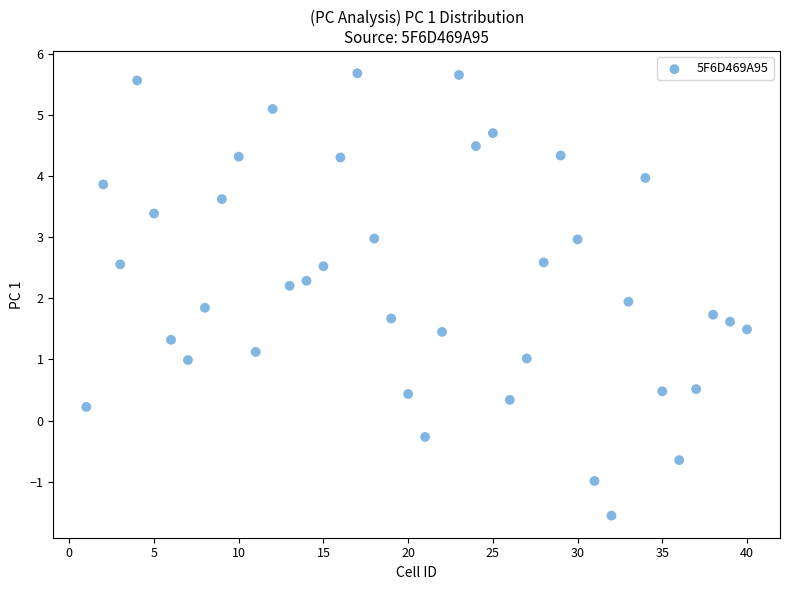

What is the range of X values (max minus min)?

39.0